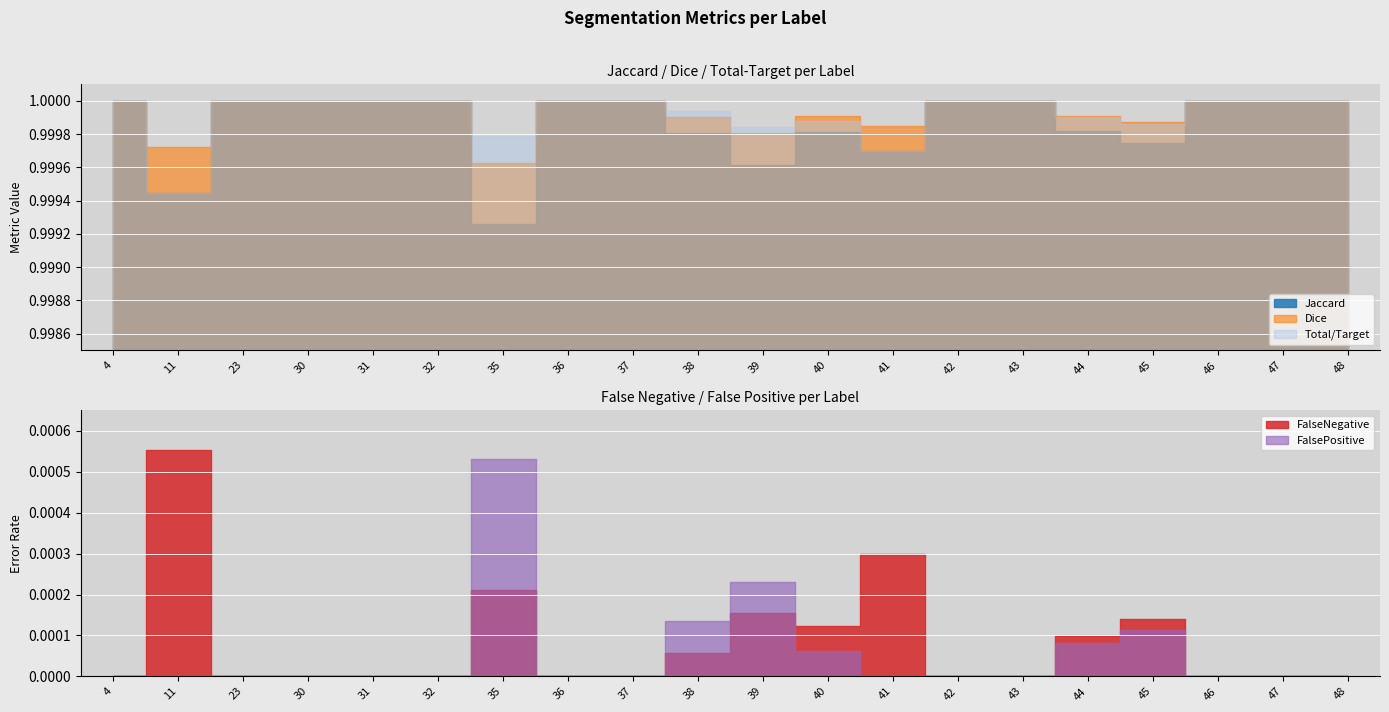

Count the Jaccard values in the range 0 to 1.

20